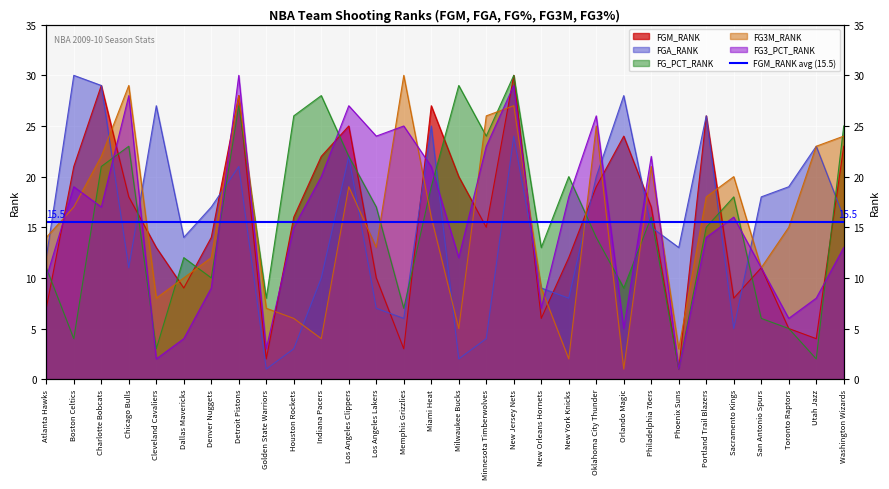

How many intersections are there between FGM_RANK and FG3M_RANK?

17